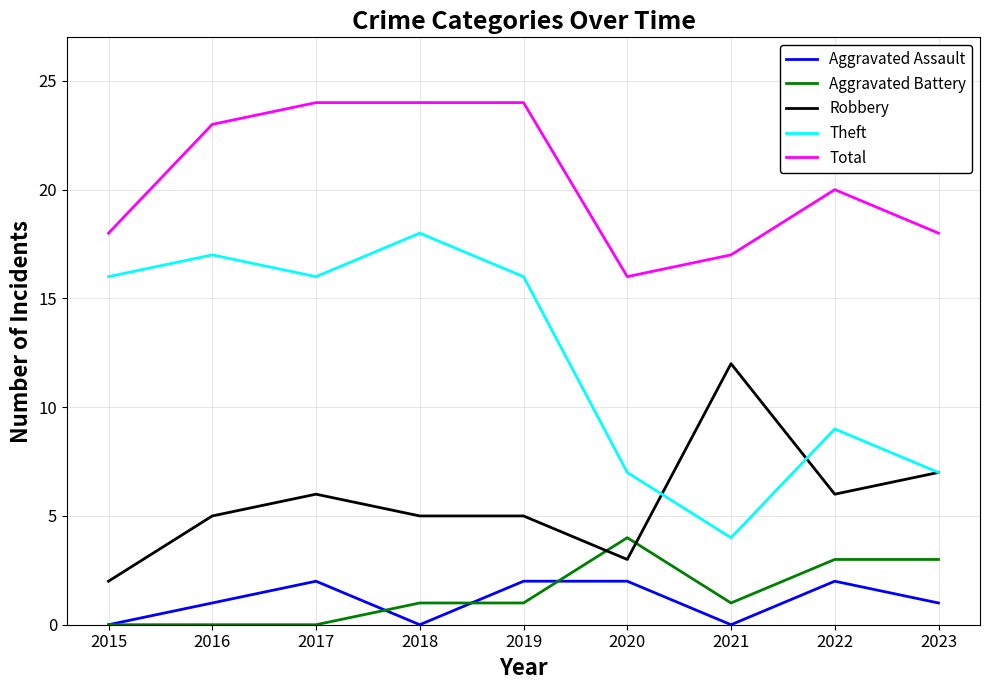

Is the value of Robbery at 2020 greater than the value of Total at 2018?

No